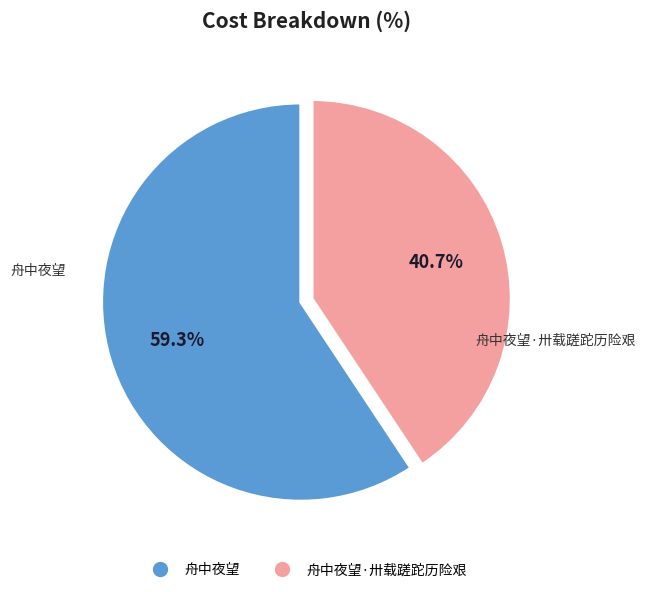

Is there a majority slice in this chart?

Yes